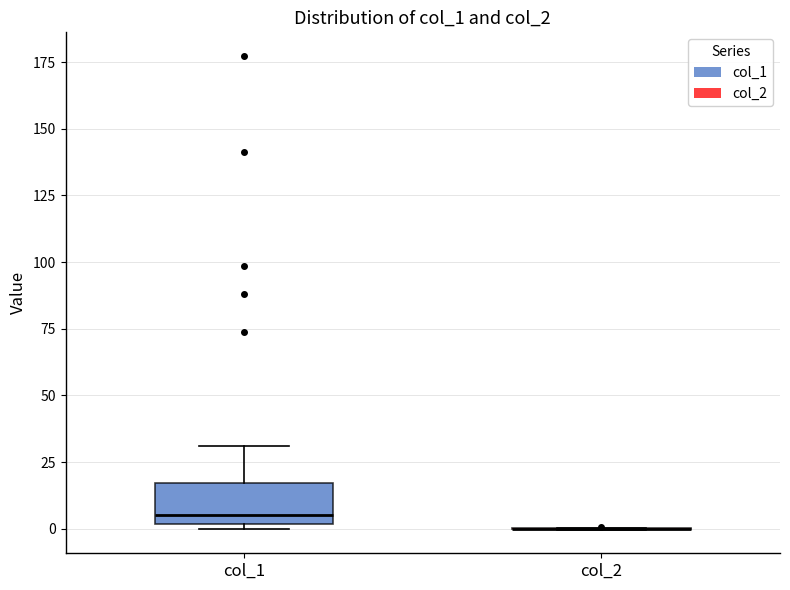

Reading left to right, read every box against the y-axis: the position of its median line, the range the box covers, and the ends of its whiskers. The values are not printed on the chart, so give them approximately, as read against the axis.

col_1: median 5, box 0 to 15, whiskers 0 (just below the box's lower edge) to 30
col_2: box collapsed to a line at 0, whiskers 0 to 0